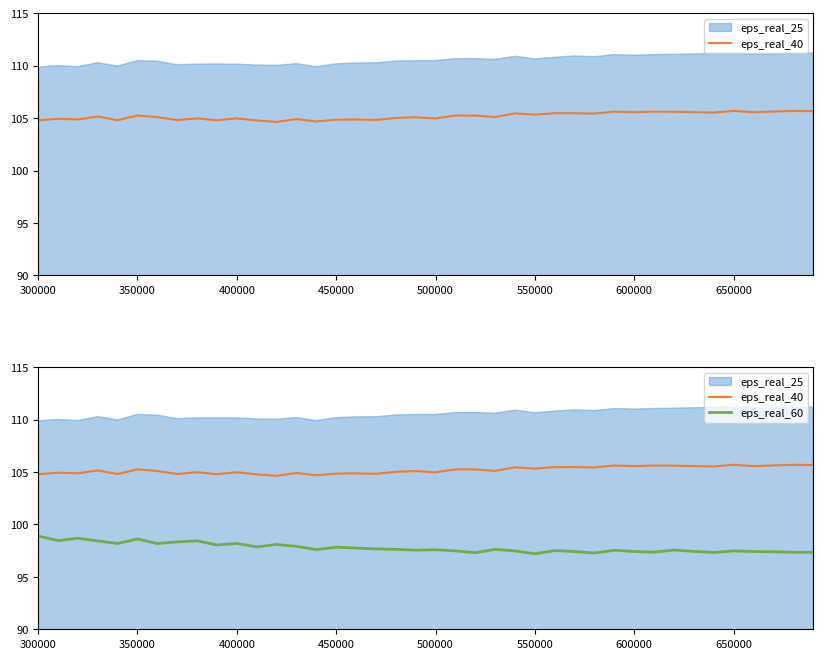

True or false: eps_real_40 has more than 1 interior local peaks.

True